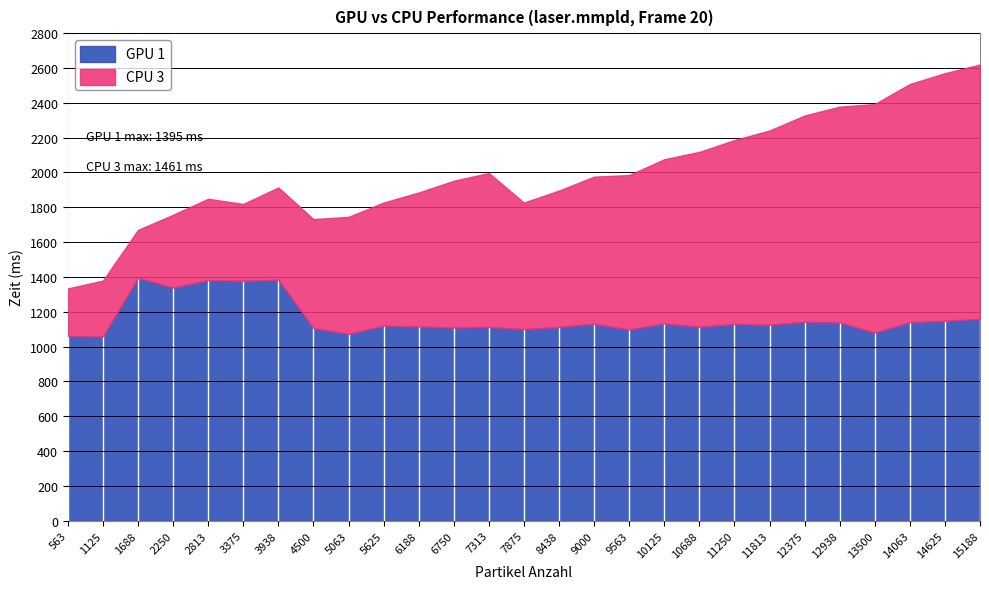

Between 2813 and 5063, which series saw the biggest shift?

GPU 1